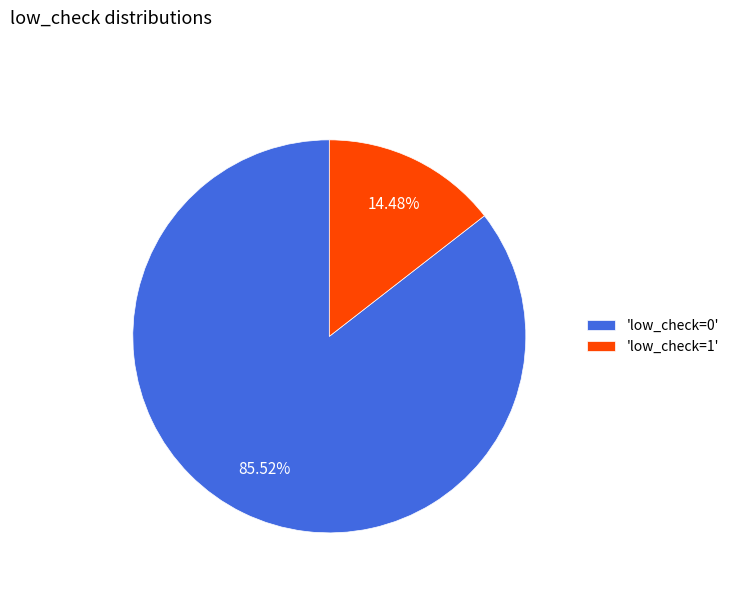

Combined, do 'low_check=1' and 'low_check=0' account for over 50%?

Yes